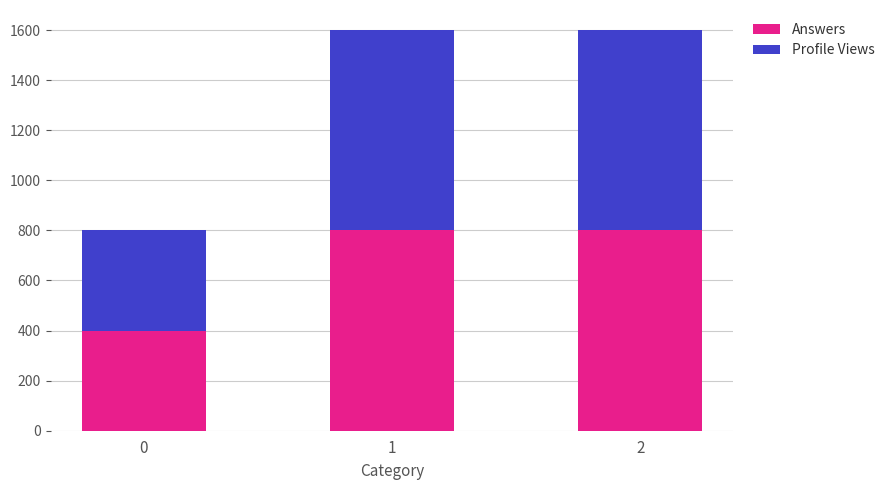

True or false: Answers has a value of 111 at 0.

False